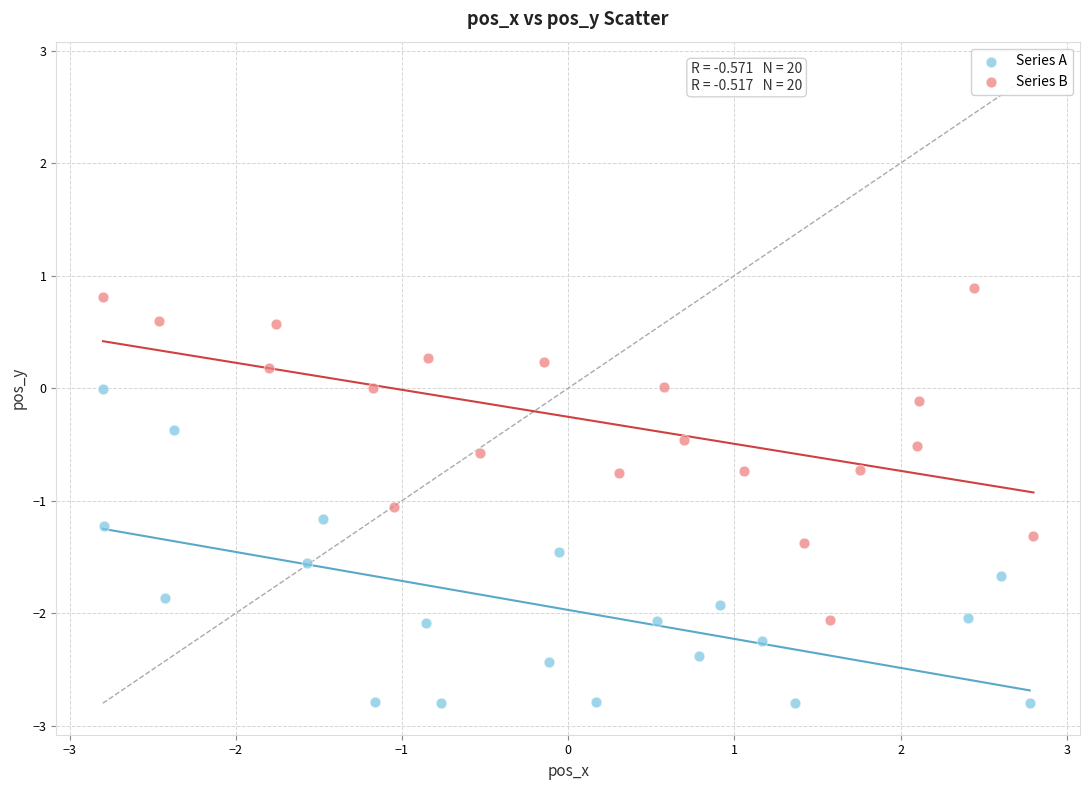

What are all the series names shown in the legend?

Series A, Series B